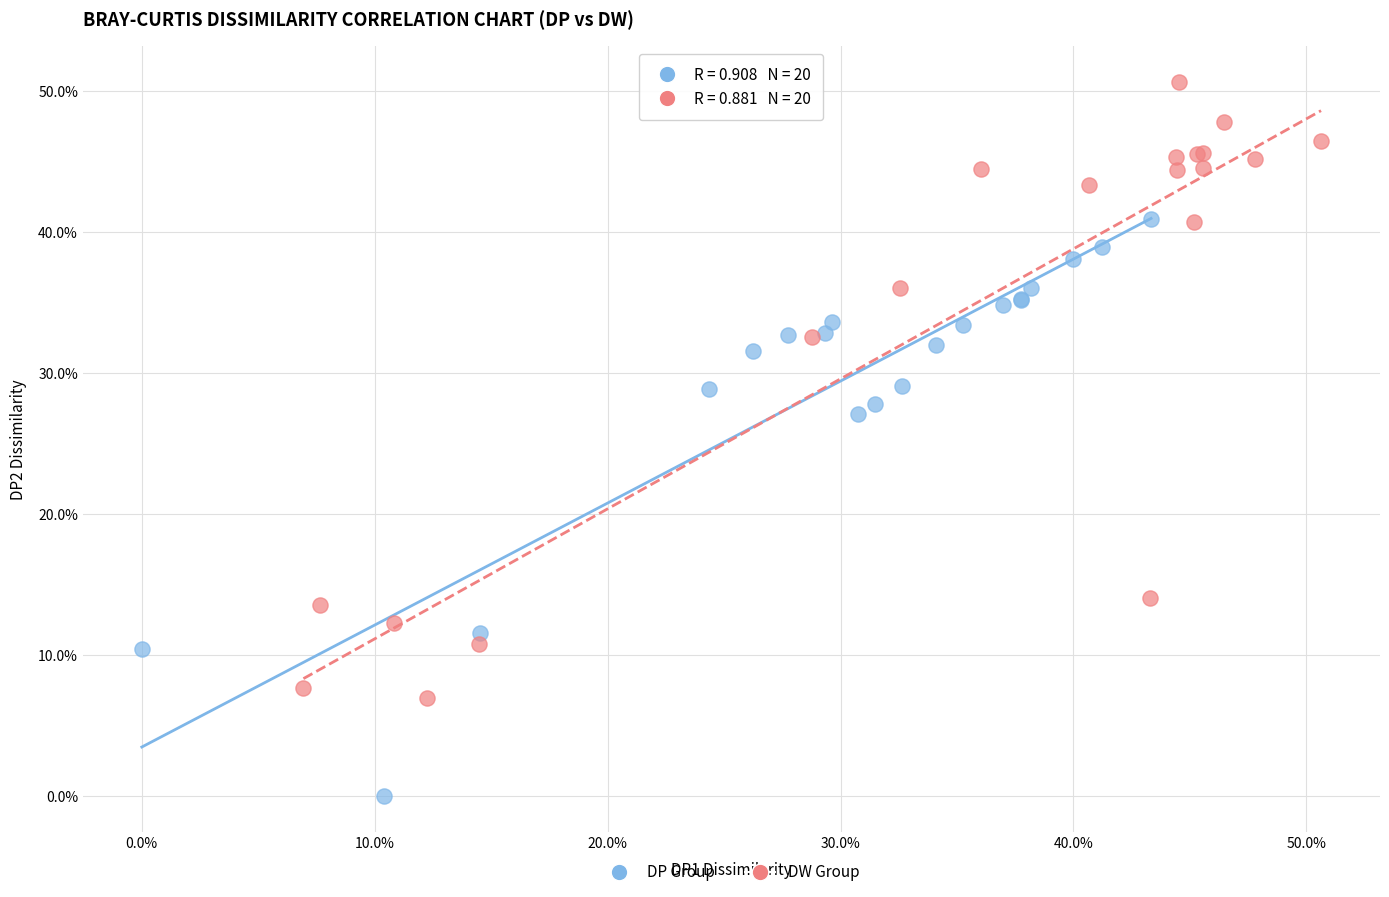

What are all the series names shown in the legend?

DP Group, DW Group